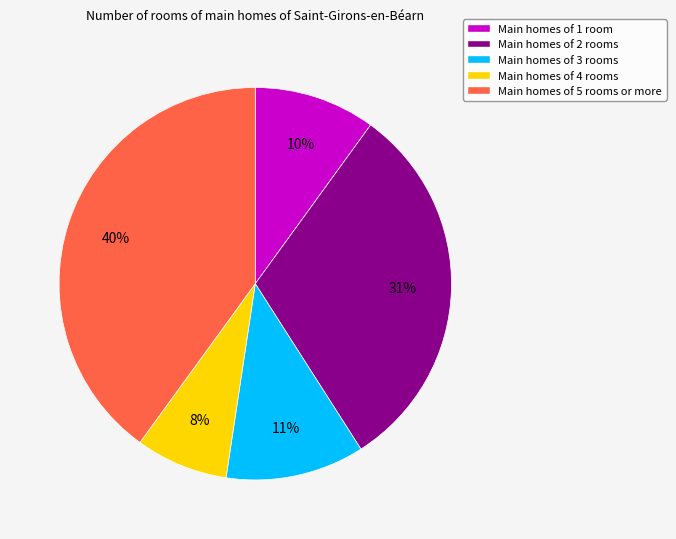

Is there any slice that represents more than half of the pie?

No